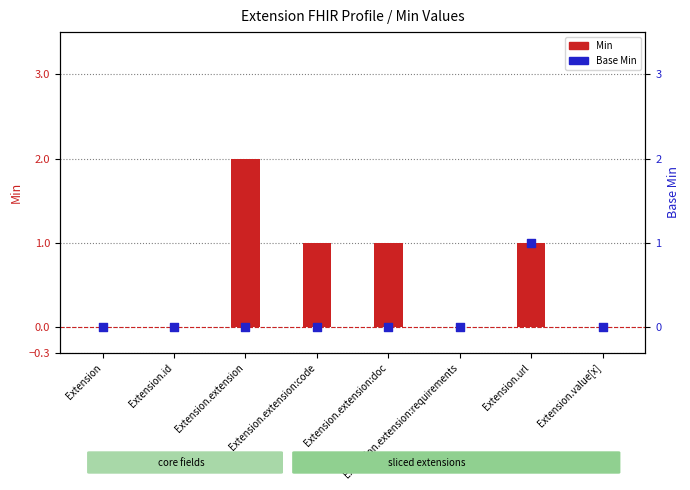

Which series contains the lowest Y value?

Min